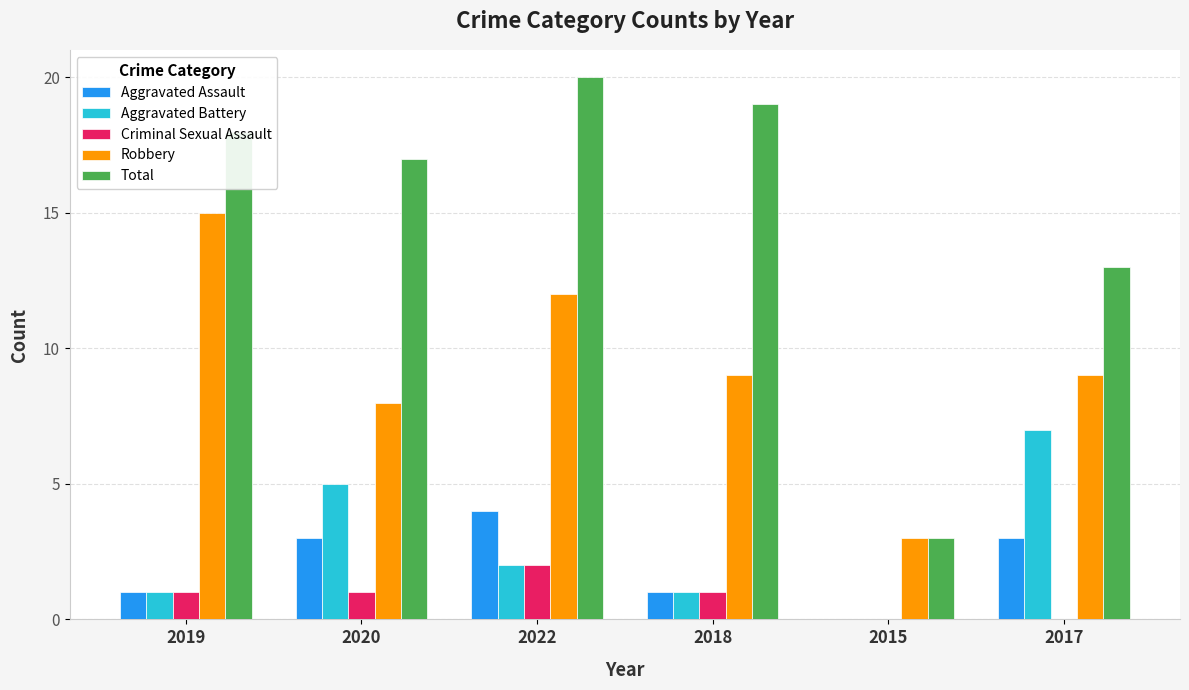

At which label does Aggravated Battery reach its peak?

2017